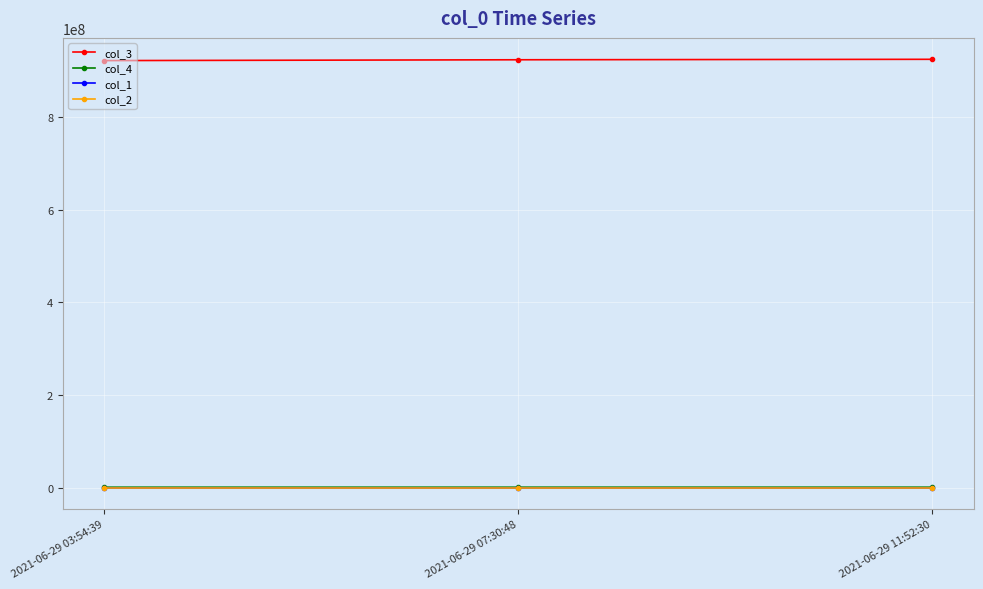

What are all the series names shown in the legend?

col_3, col_4, col_1, col_2